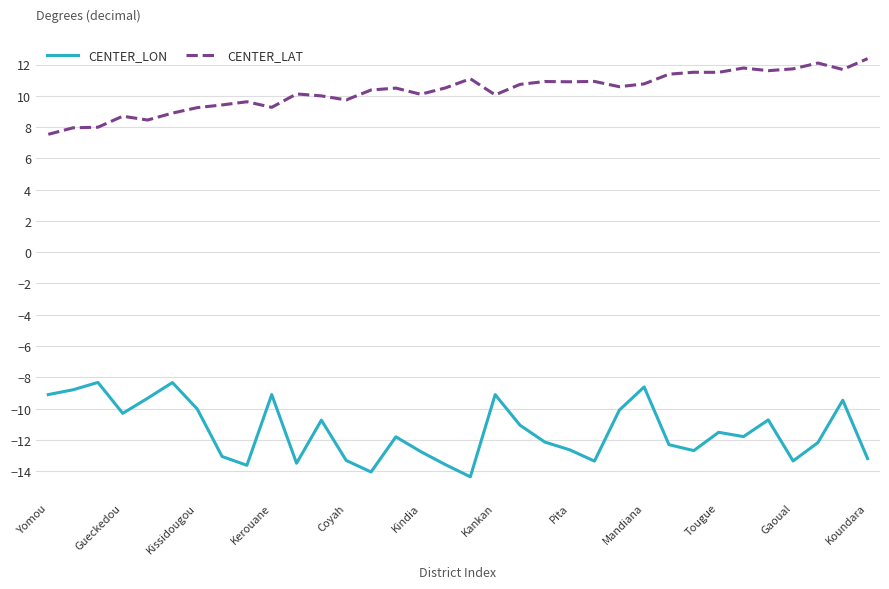

True or false: CENTER_LON and CENTER_LAT cross at least once.

False